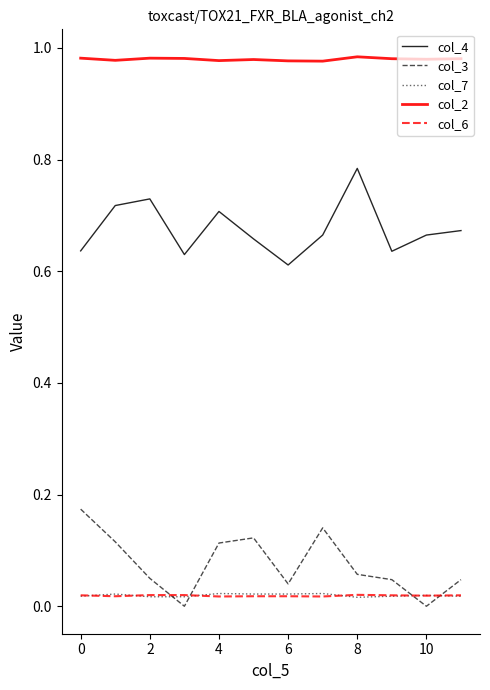

Which series has the largest total across all categories?

col_2